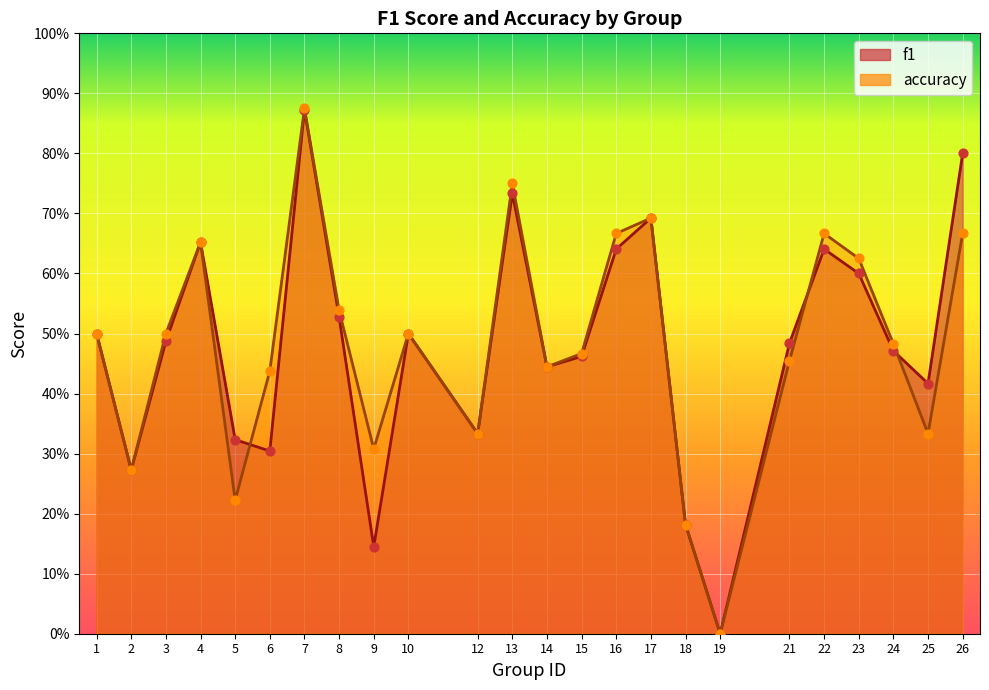

Which series reaches the maximum Y coordinate?

accuracy